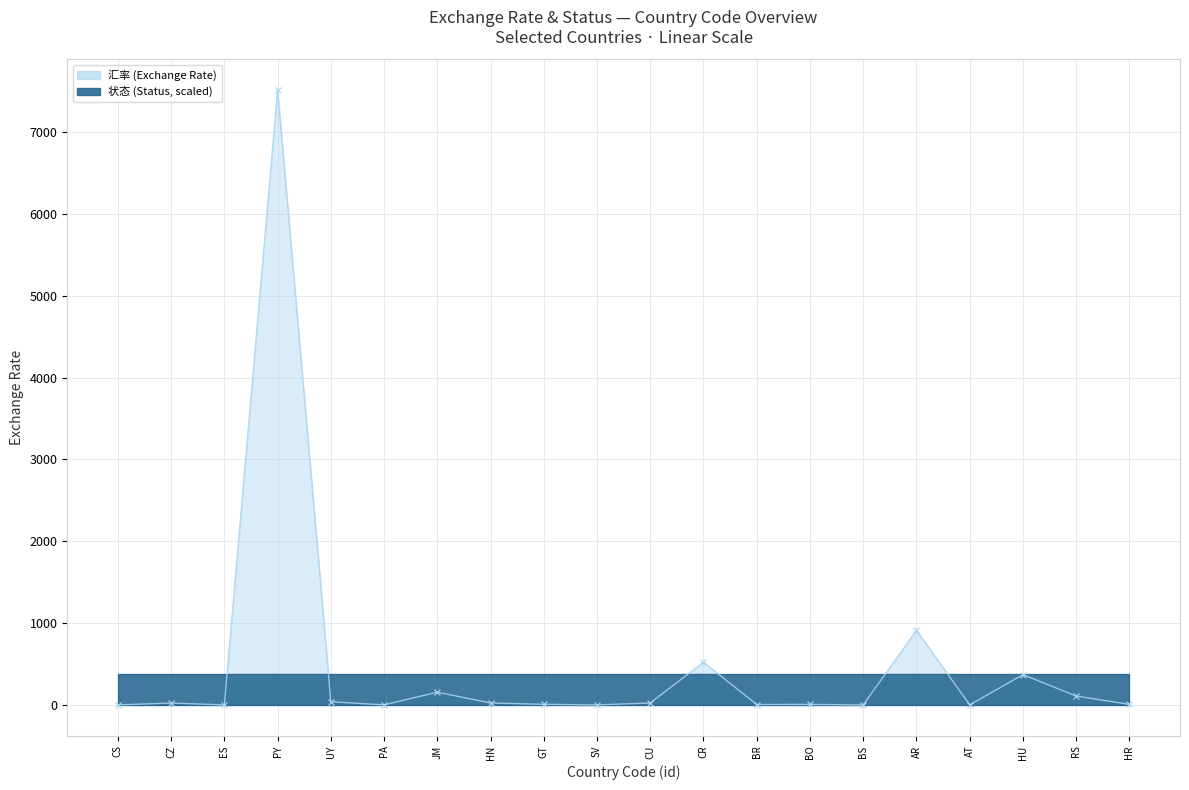

Reading right to left, list all the values displayed in this chart.

7.0	109.4	370.4	0.9	911.7	1.0	6.9	5.5	522.5	24.0	1.0	7.8	24.7	155.9	1.0	39.3	7513.6	0.9	23.4	0.9